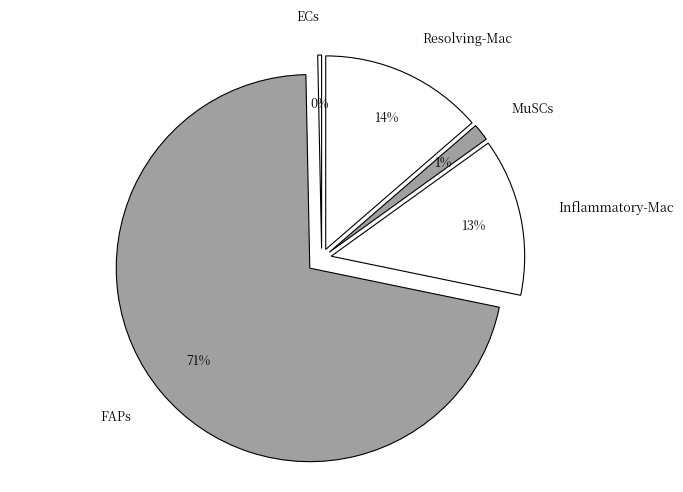

How much of the chart is everything except ECs?

99.7%